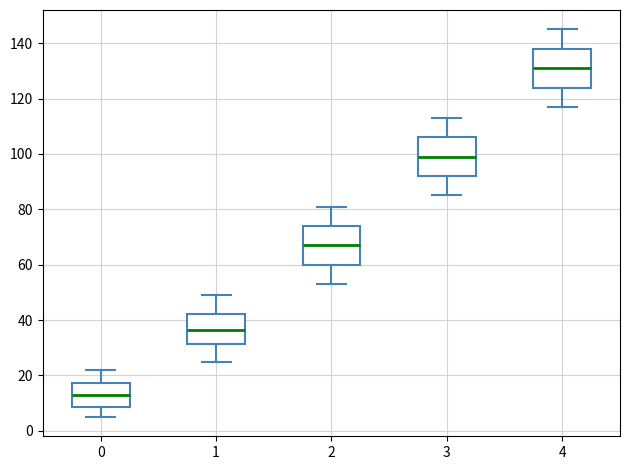

Reading left to right, transcribe this box plot: for each box, give where its median line is, the range the box spans, and where its two whiskers end, as read against the y-axis. The values are not printed on the chart, so give them approximately, as read against the axis.

0: median 14, box 8 to 18, whiskers 6 to 22
1: median 36, box 32 to 42, whiskers 26 to 50
2: median 68, box 60 to 74, whiskers 54 to 82
3: median 100, box 92 to 106, whiskers 86 to 114
4: median 132, box 124 to 138, whiskers 118 to 146